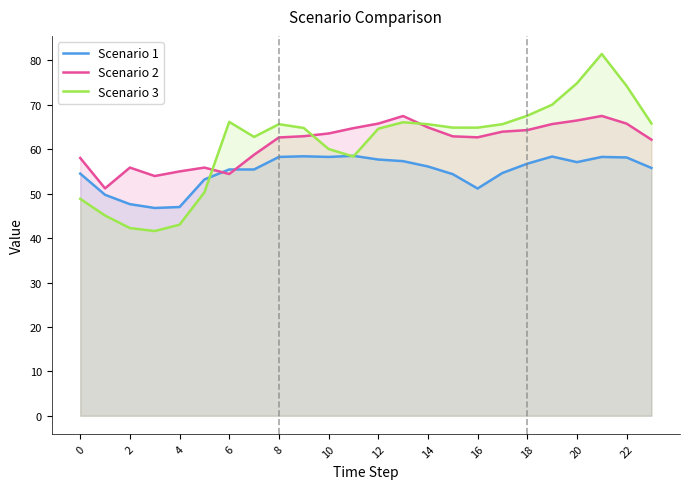

True or false: Scenario 3 has a value of 81.5 at 21.

True